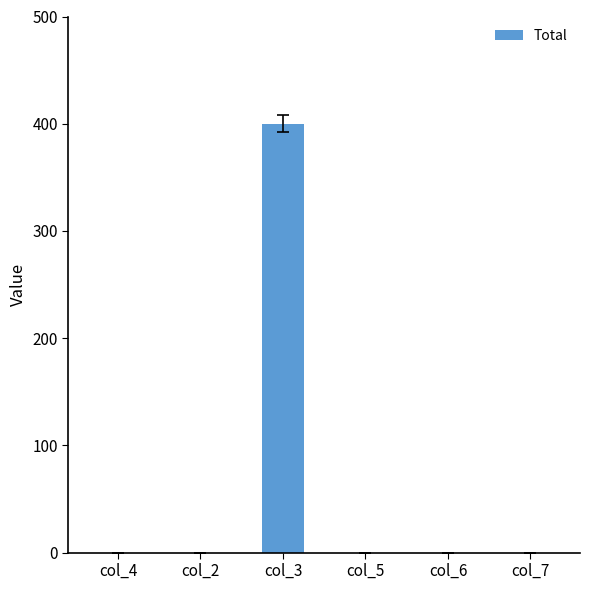

The value at col_6 is 0. True or false?

True